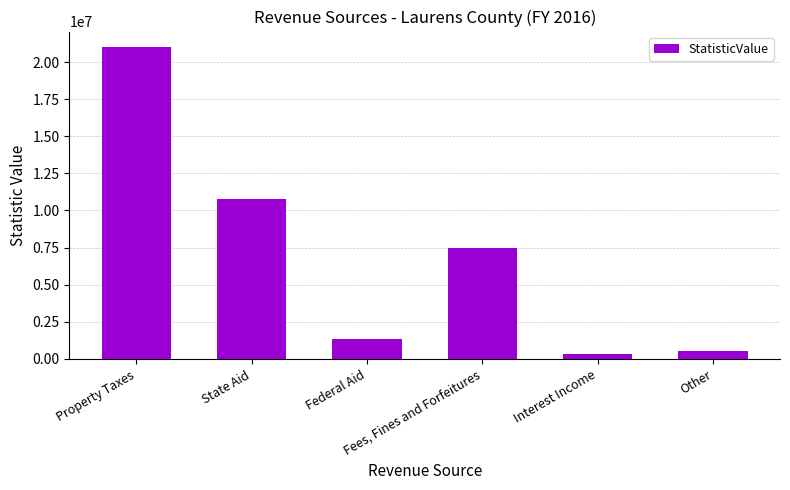

Read the value at Property Taxes.

21003003